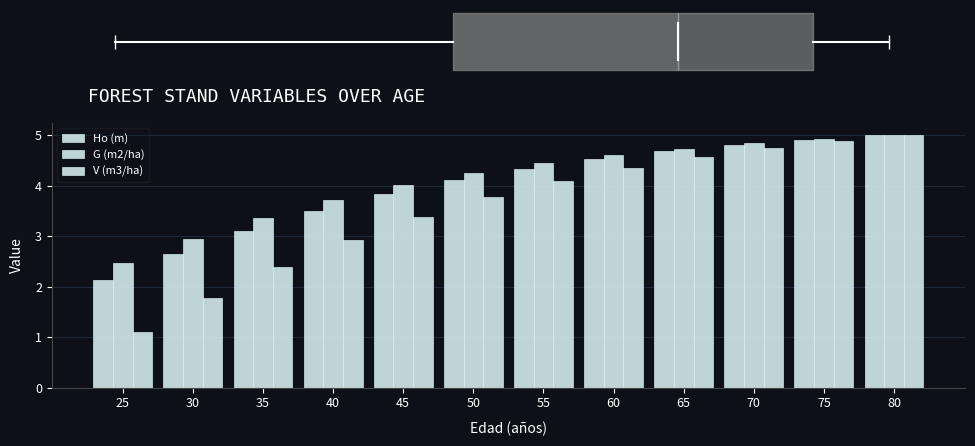

Rank the categories by G (m2/ha) value from lowest to highest.

25, 30, 35, 40, 45, 50, 55, 60, 65, 70, 75, 80